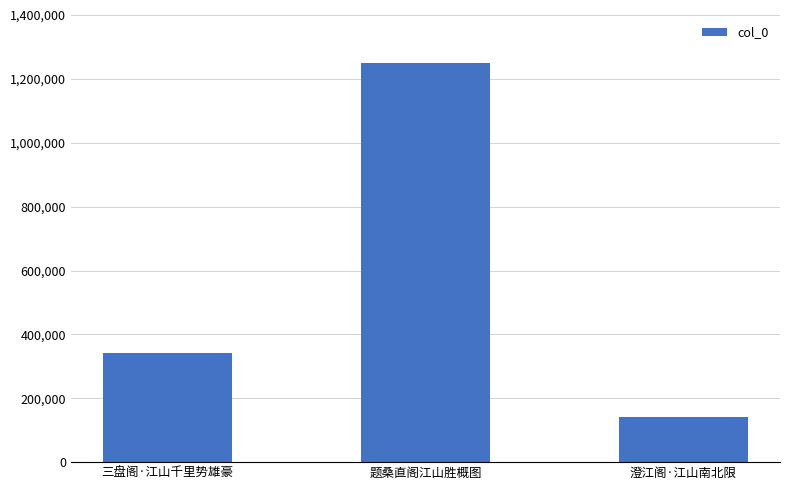

The value at 三盘阁·江山千里势雄豪 is 513585. True or false?

False